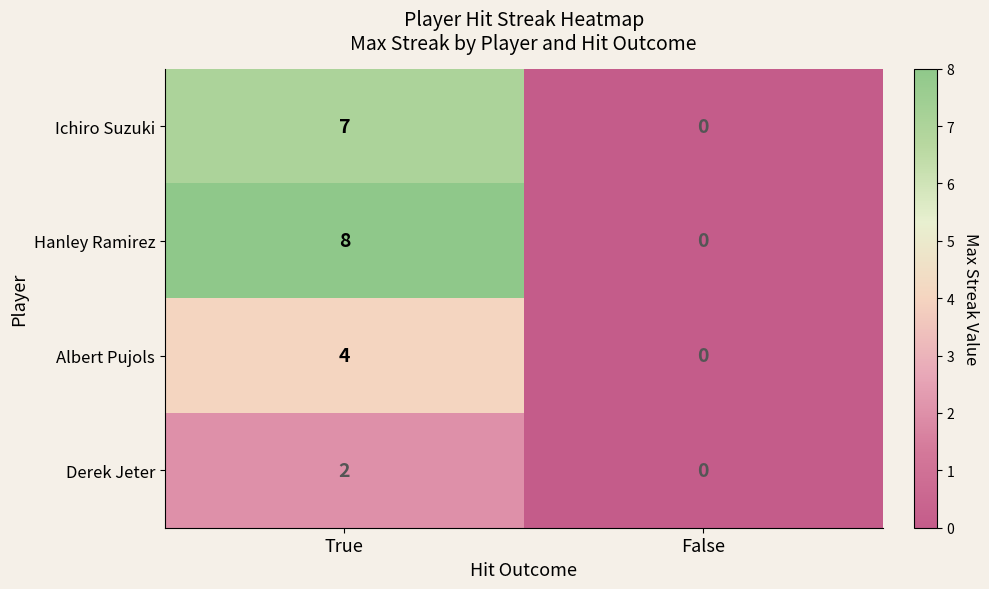

Read the Albert Pujols value at True.

4